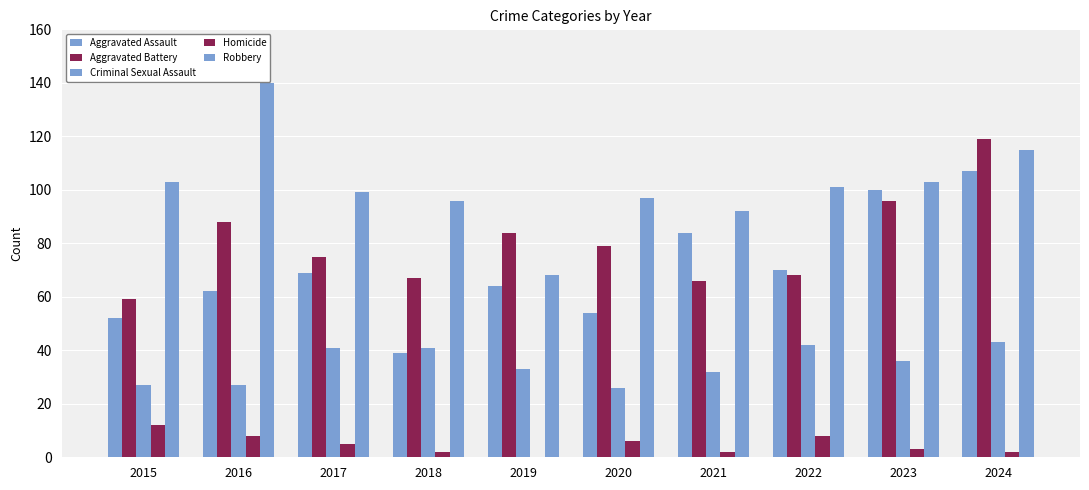

Reading left to right, what are all the values shown in this chart?

Aggravated Assault: 52	62	69	39	64	54	84	70	100	107
Aggravated Battery: 59	88	75	67	84	79	66	68	96	119
Criminal Sexual Assault: 27	27	41	41	33	26	32	42	36	43
Homicide: 12	8	5	2	0	6	2	8	3	2
Robbery: 103	140	99	96	68	97	92	101	103	115